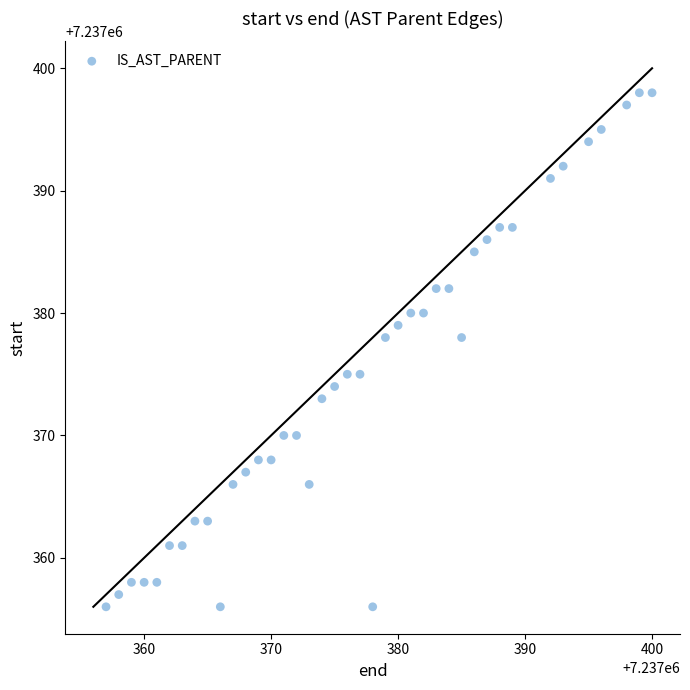

What is the range of X values (max minus min)?

43